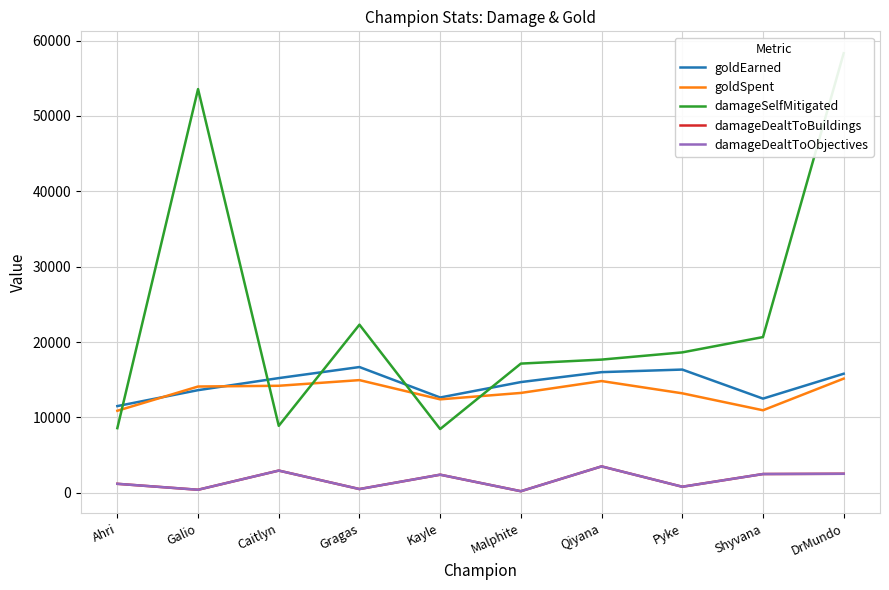

Which series ends up on top after the final intersection of damageSelfMitigated and goldSpent?

damageSelfMitigated